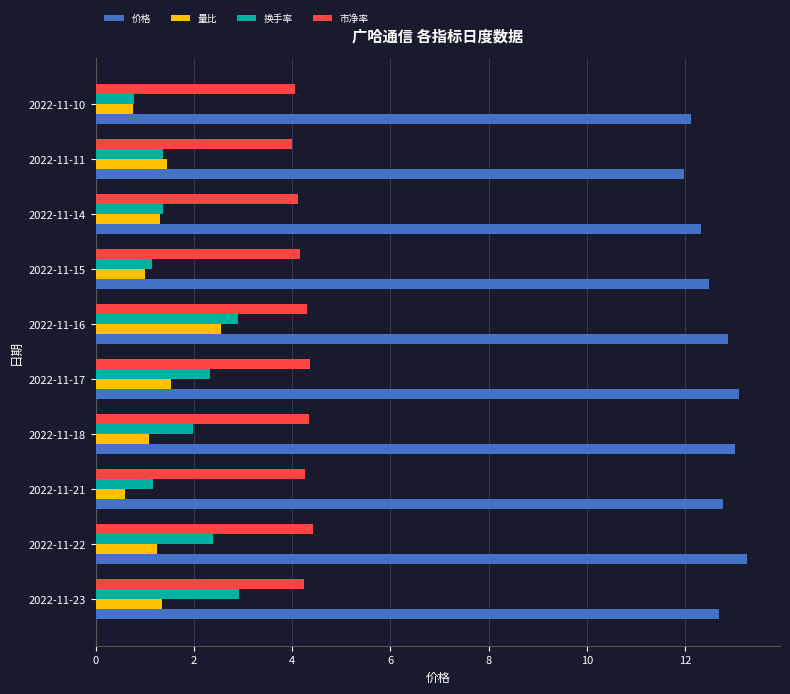

What is the sum of the 价格 values at 2022-11-11 and 2022-11-15?

24.5